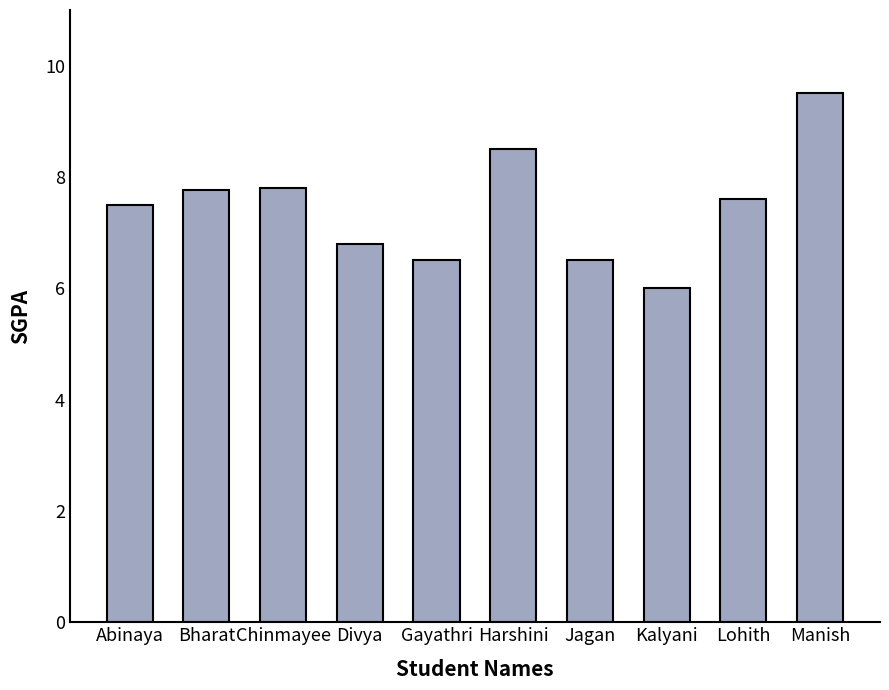

At which label is the value closest to 7?

Divya